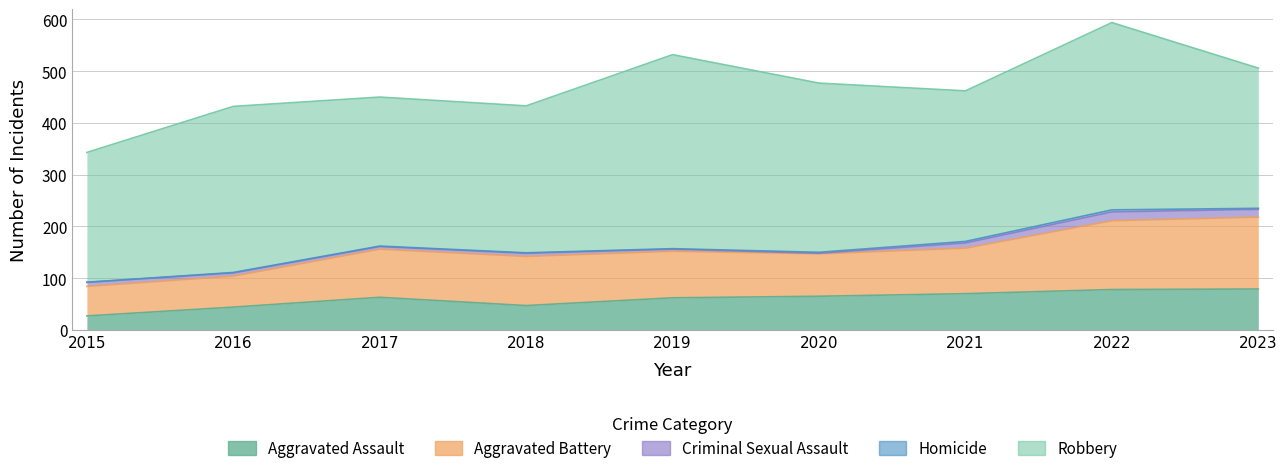

What are all the series names shown in the legend?

Aggravated Assault, Aggravated Battery, Criminal Sexual Assault, Homicide, Robbery